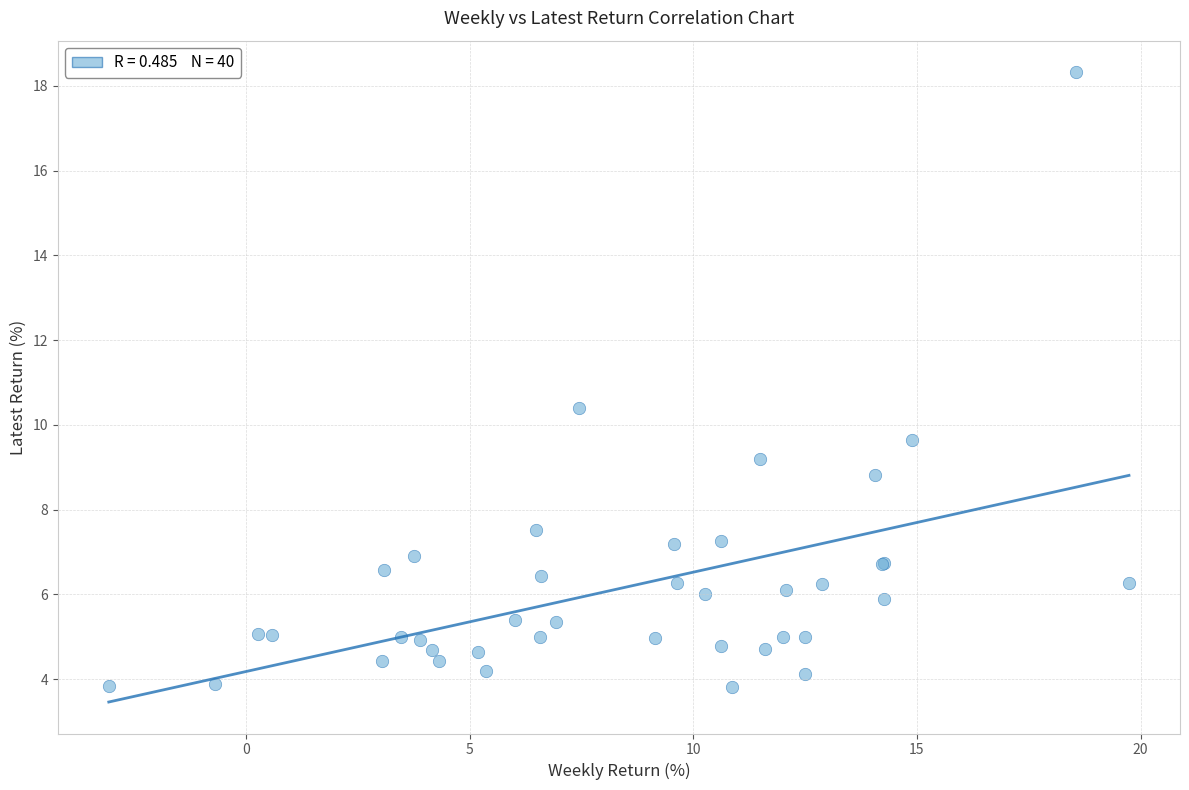

What Y value in the scatter plot is closest to 11?

10.4